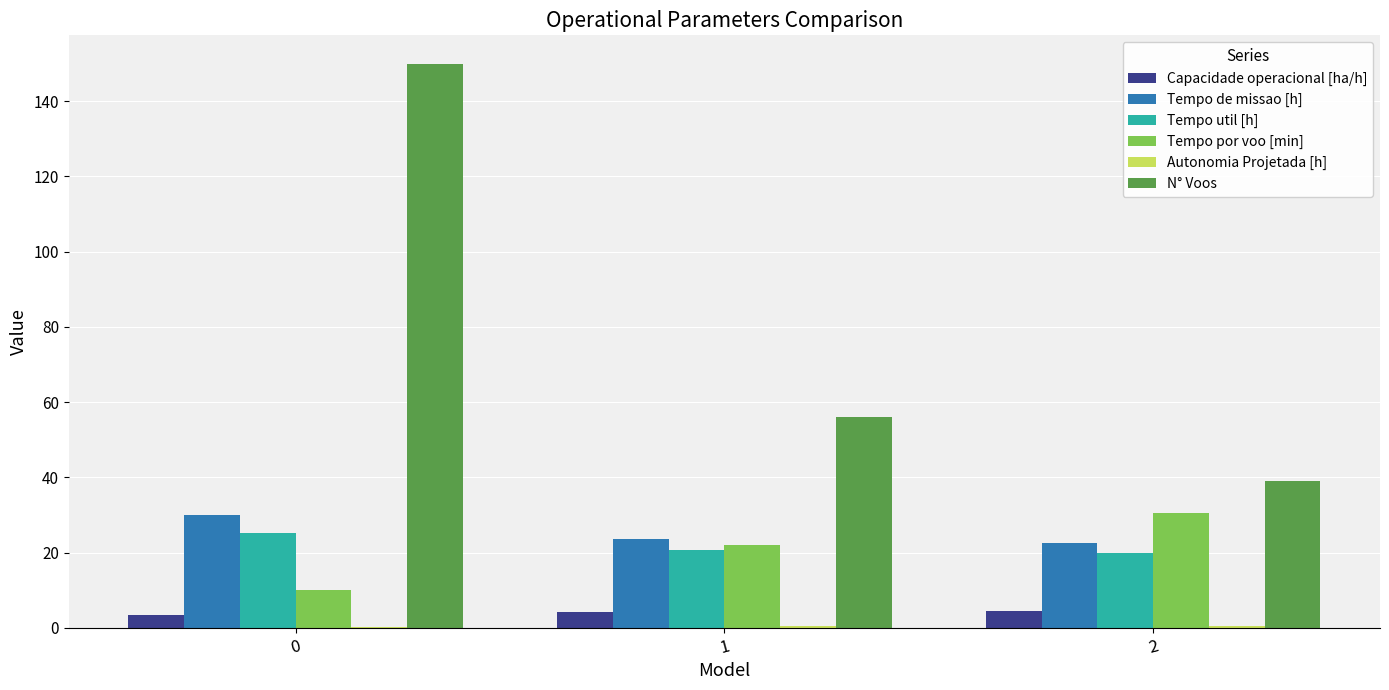

What is the maximum value shown in the chart?

150.0